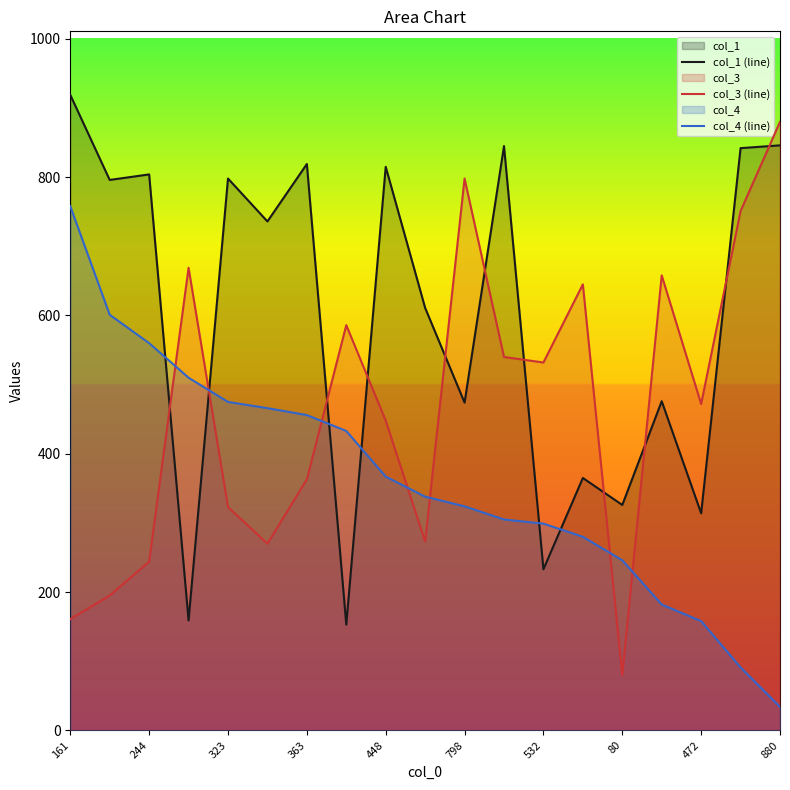

Which series has the largest total across all categories?

col_1 (line)